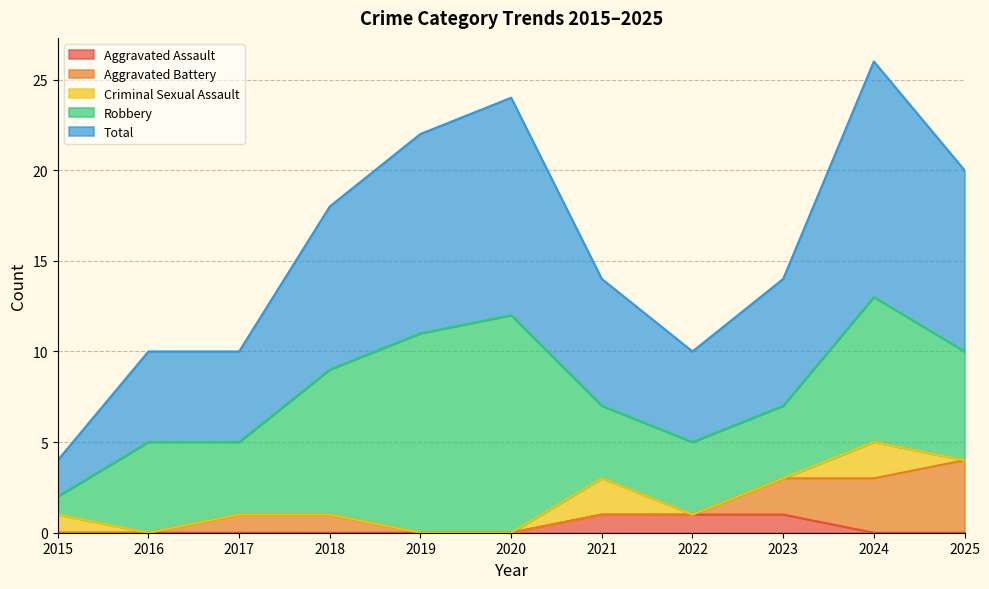

What is the difference between the highest and lowest values at 2023?

7